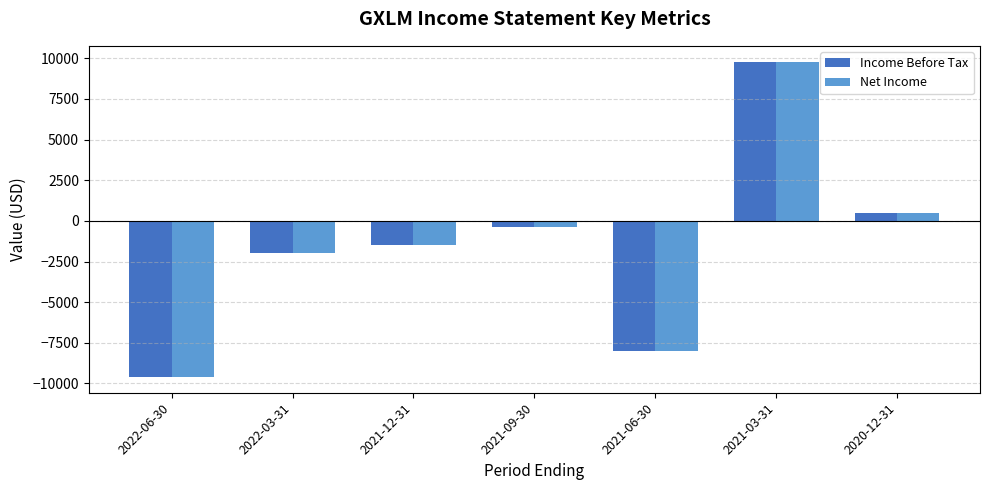

What is the value of the Income Before Tax bar at the 6th from the left?

9800